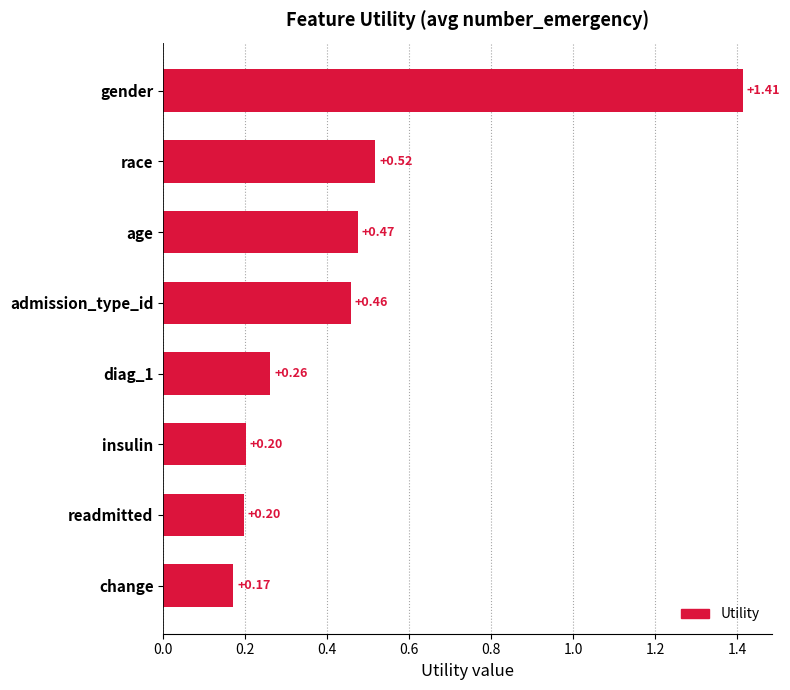

Which label corresponds to the smallest value in the chart?

change